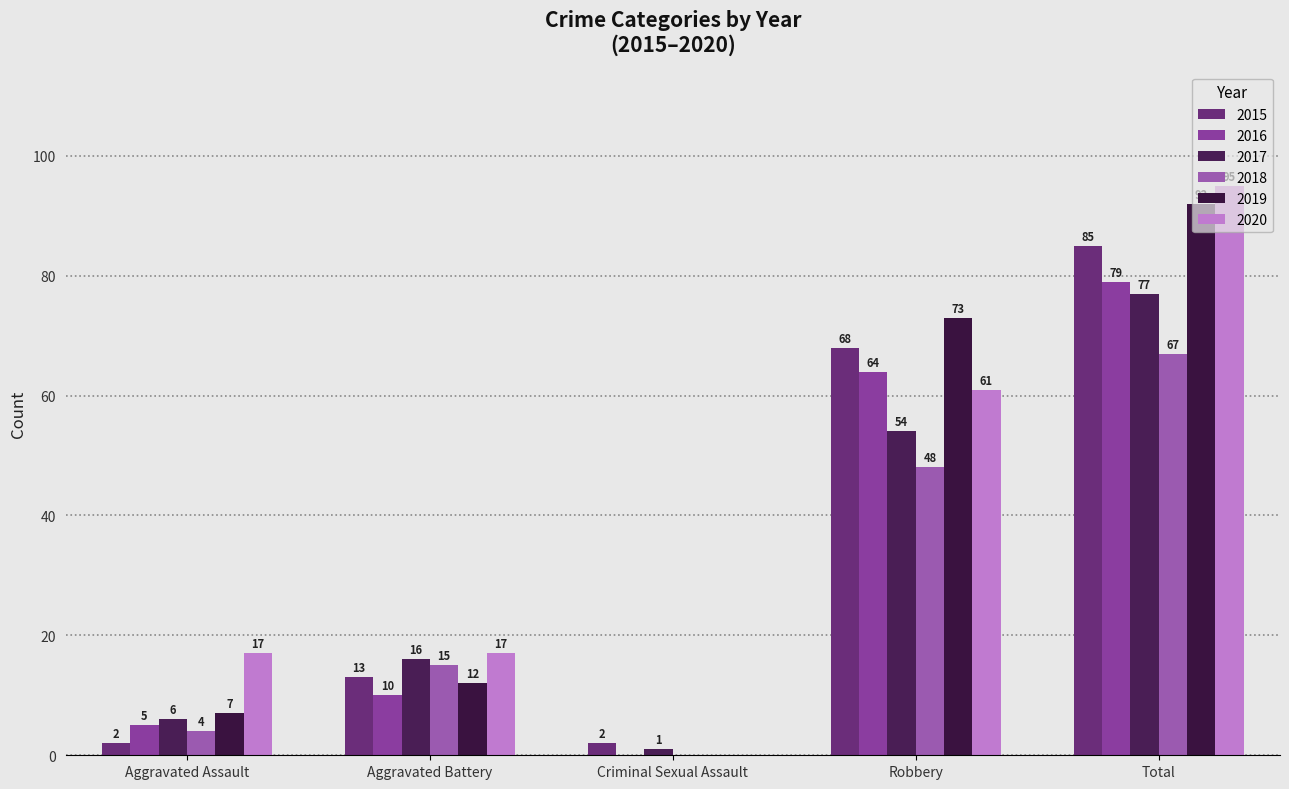

How many positive values does the 2019 series have?

4